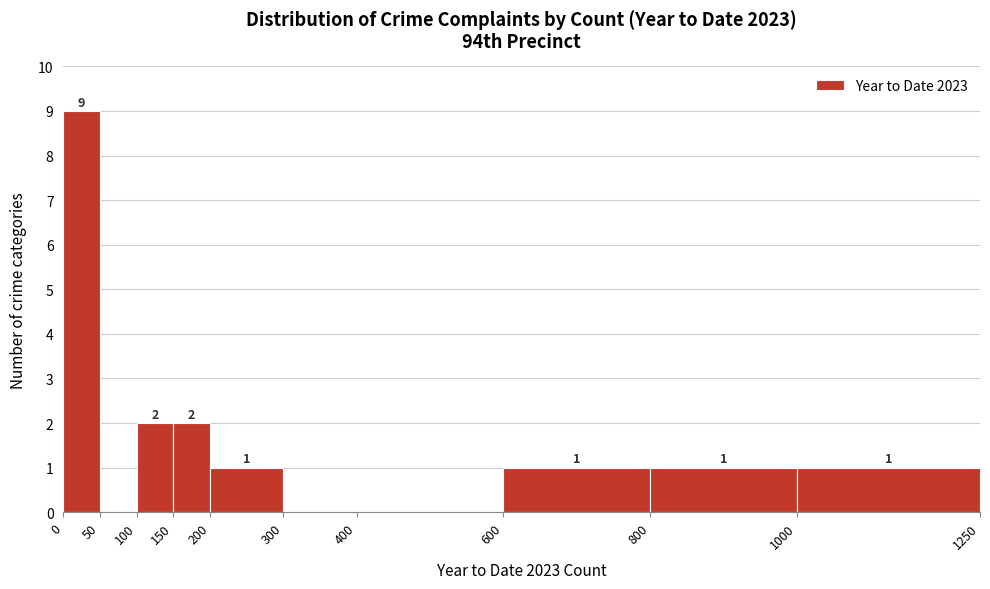

Over which range of the x-axis is the bar tallest?

0 to 50